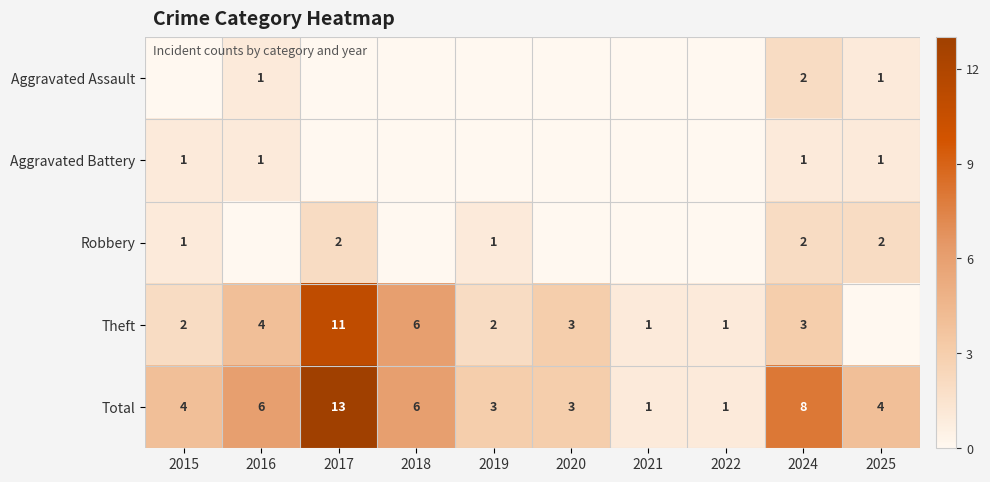

What is the average value of the Total series?

5